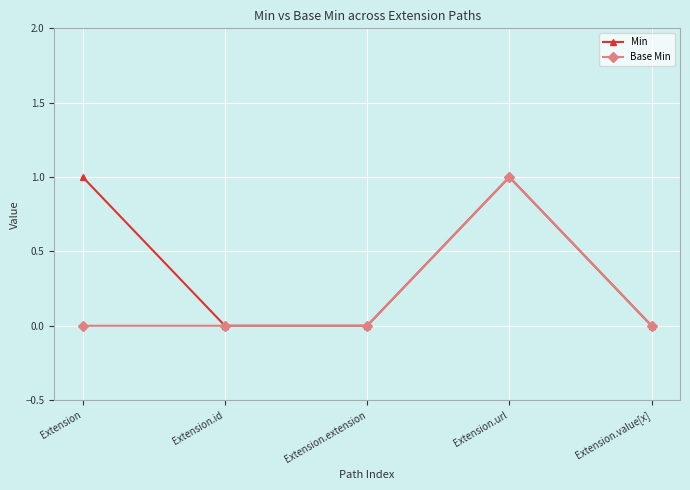

Which series has the largest total across all categories?

Min